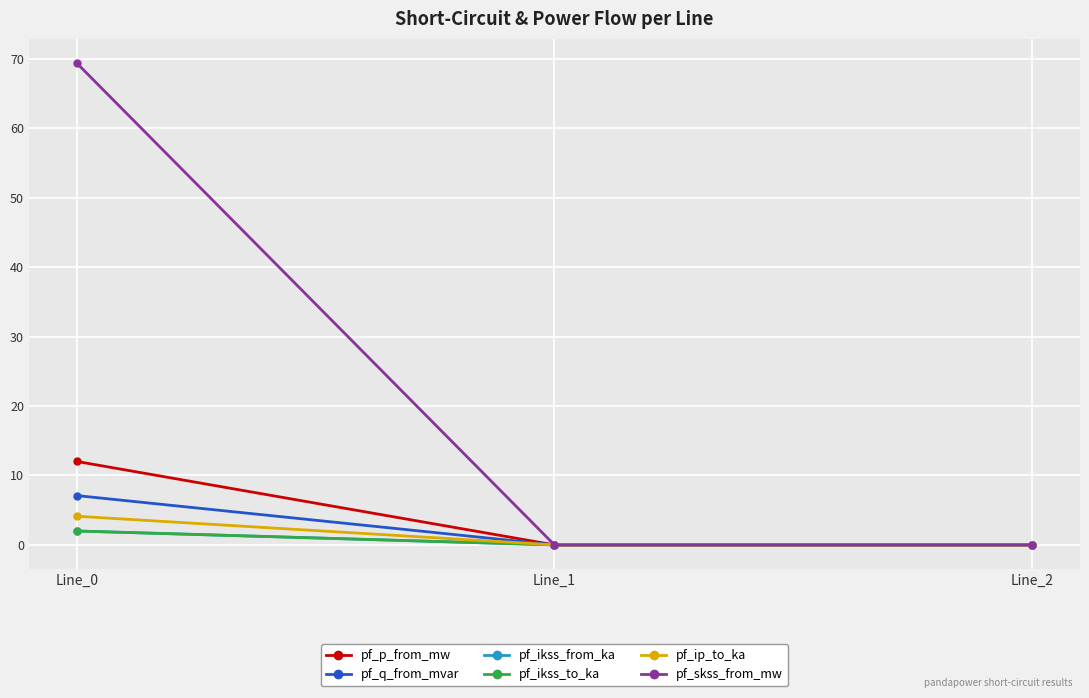

Is this an area chart (filled region under the line)?

No